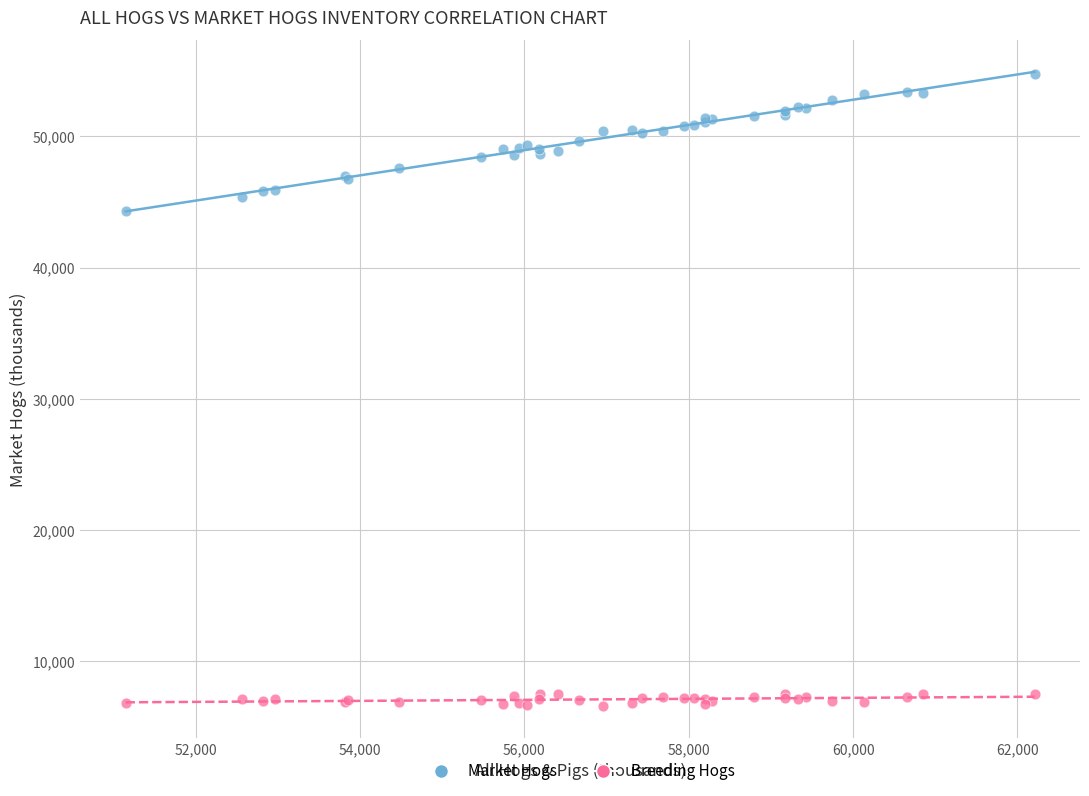

What is the X range (max minus min) for the scatter plot?

11058